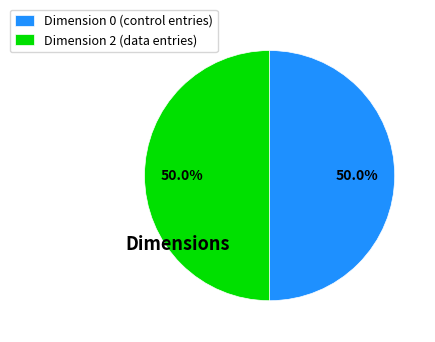

To the nearest percent, what is the difference between the largest and smallest slice percentages?

0%